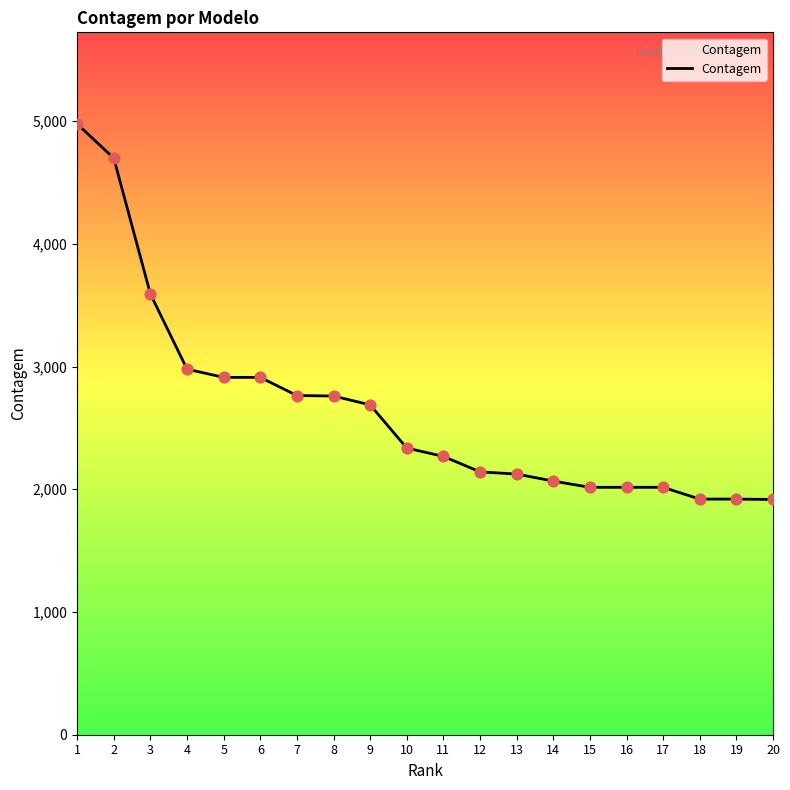

What is the change in value from 10 to 15?

-320